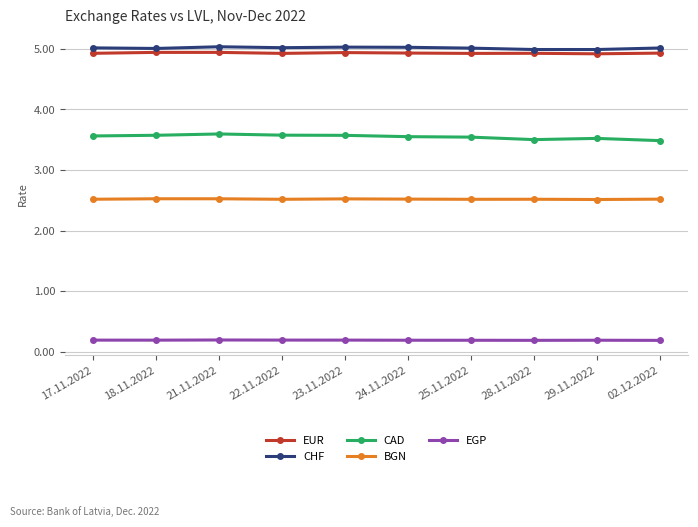

What is the average value of the EUR series?

4.9